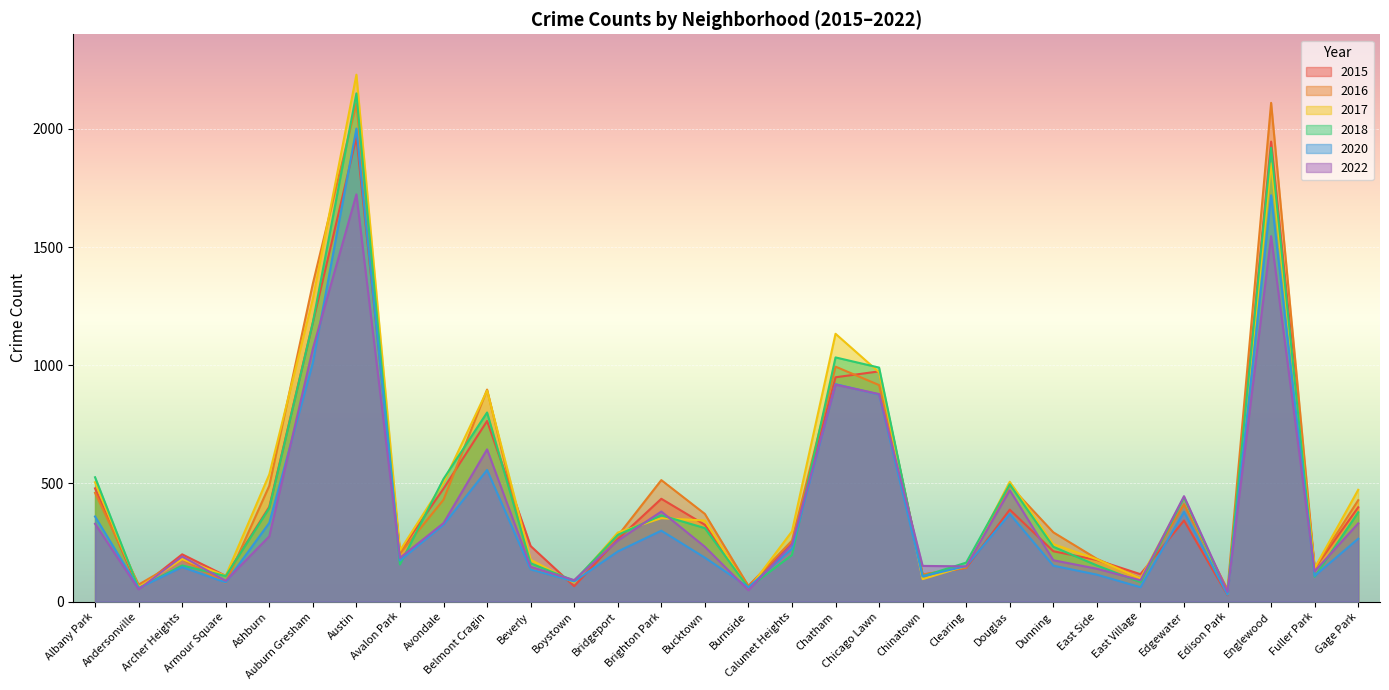

How many values in the 2022 series are below 242?

15